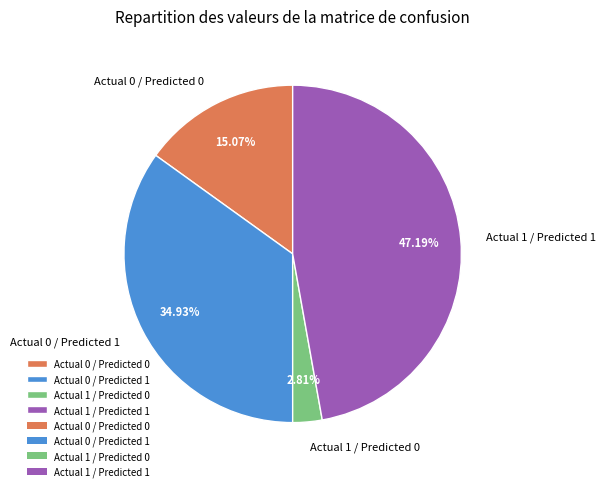

Between Actual 1 / Predicted 0 and Actual 0 / Predicted 0, which is larger?

Actual 0 / Predicted 0